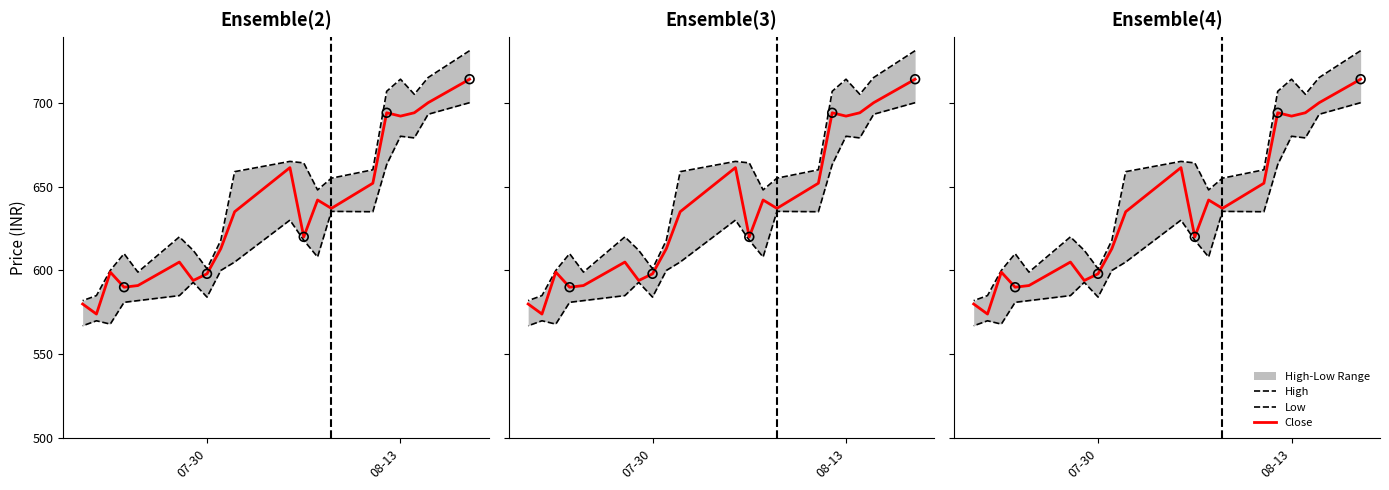

Which series reaches the minimum Y coordinate?

Low